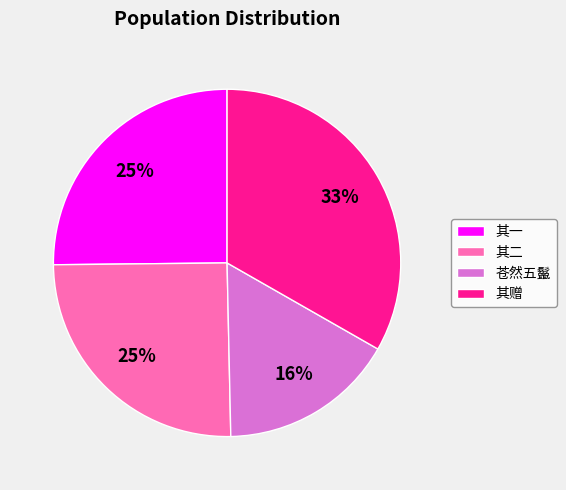

Do 其一 and 苍然五鬣 together represent more than half of the pie?

No